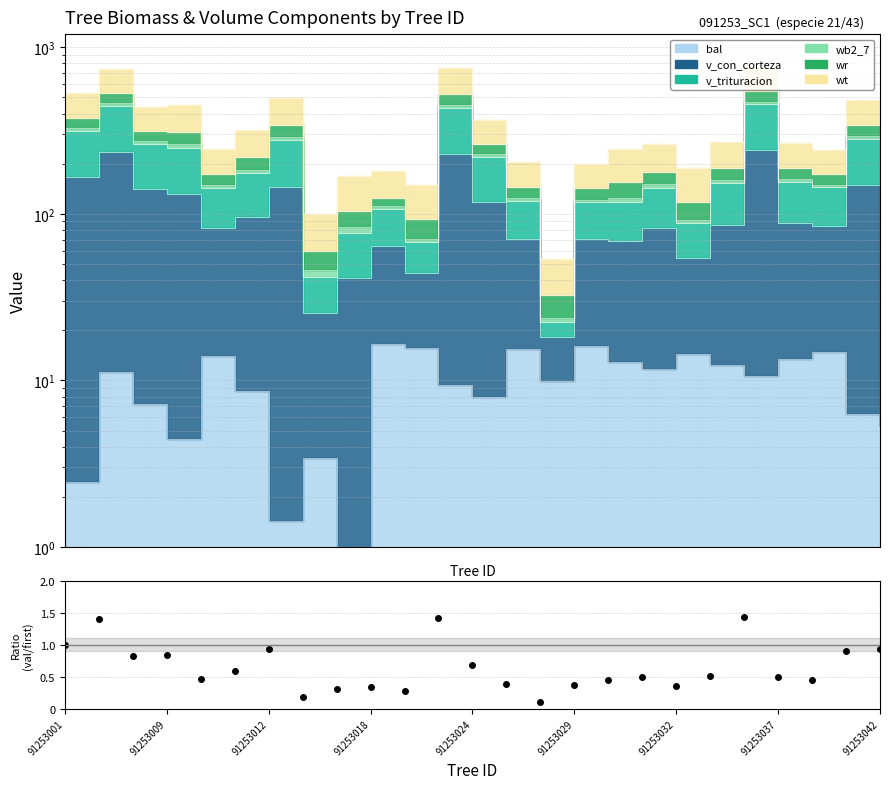

How many interior local valleys (lower than both neighbors) does the data have?

7